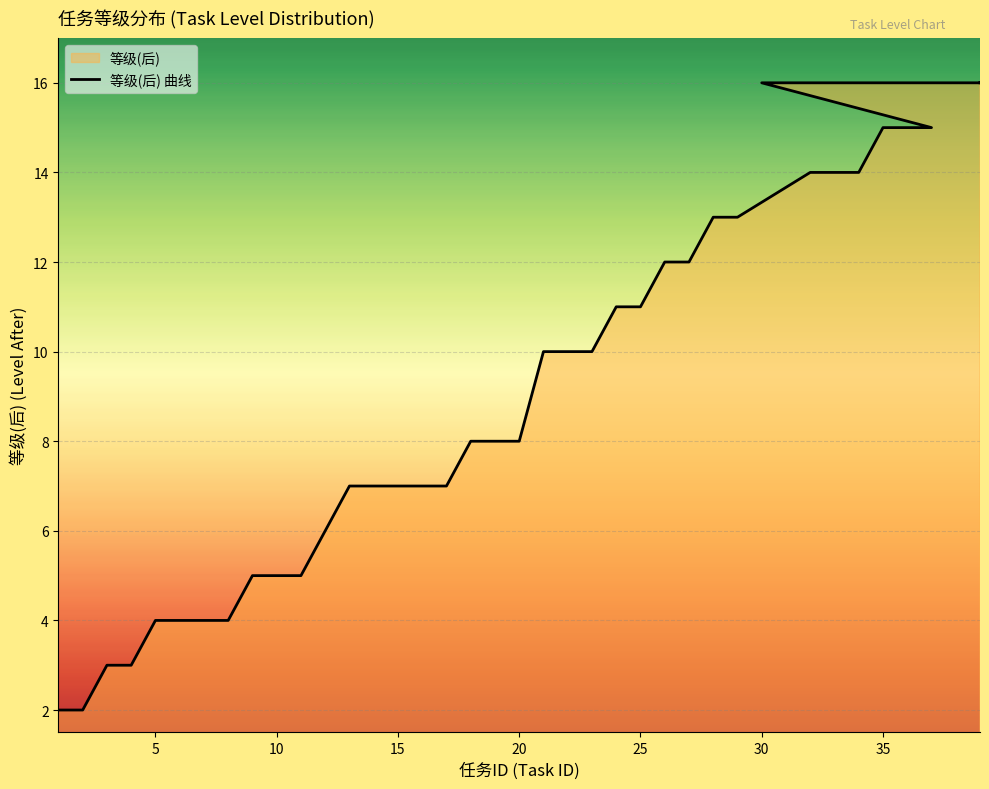

How many data points are less than 10?

20